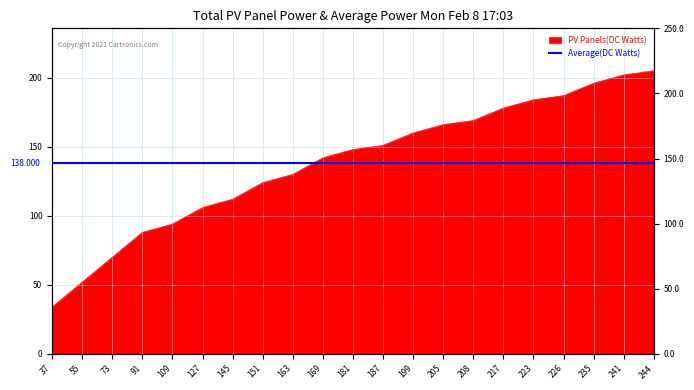

How many lines are shown in the chart?

1